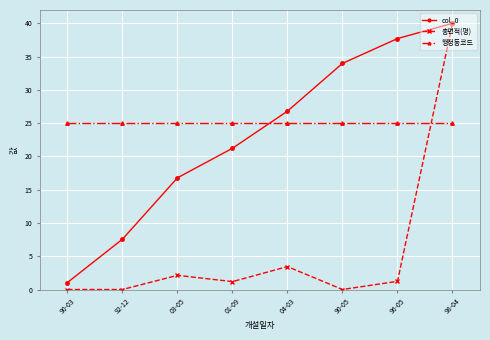

Between 03-05 and 01-09, which series saw the biggest shift?

col_0